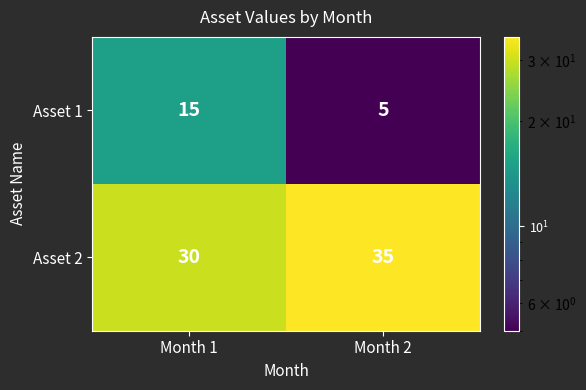

Which category has the highest value across all series?

Month 2